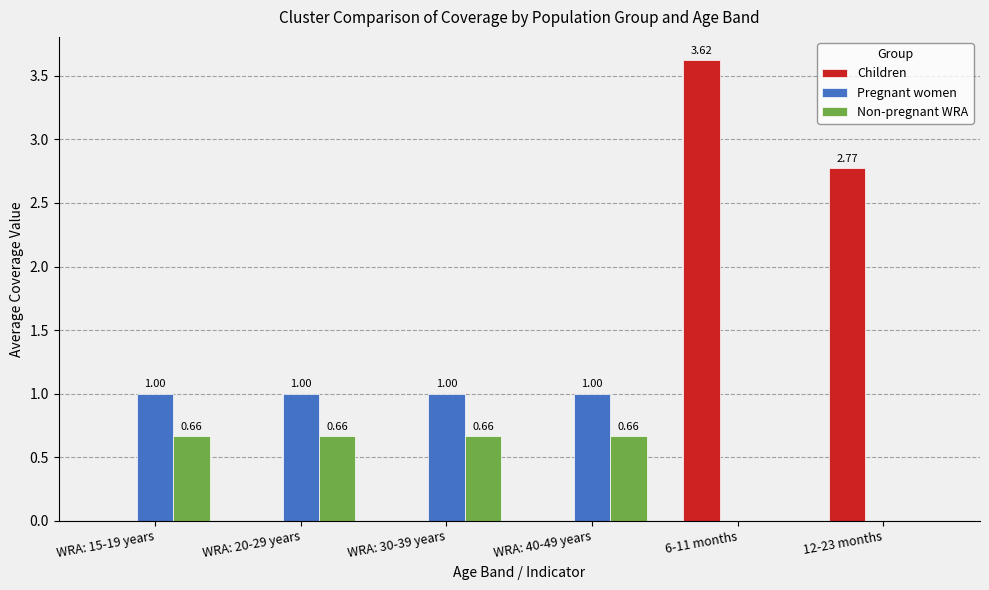

Which series has the largest total across all categories?

Children